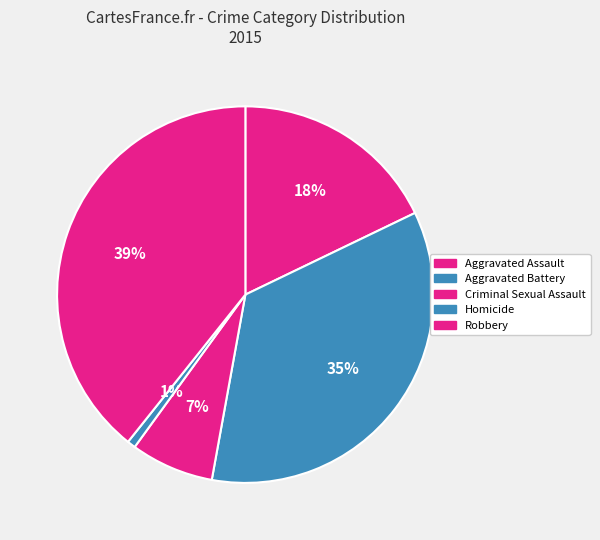

How many slices are in this pie chart?

5